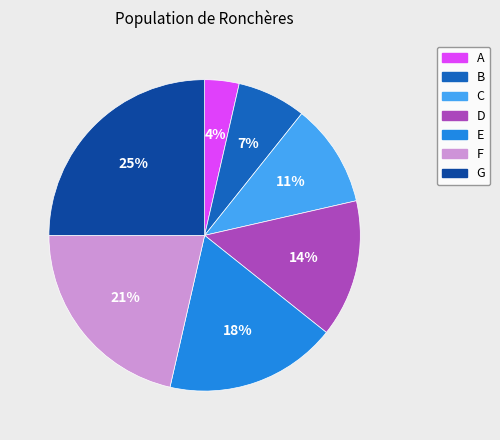

The D slice represents 25% of the pie. True or false?

False